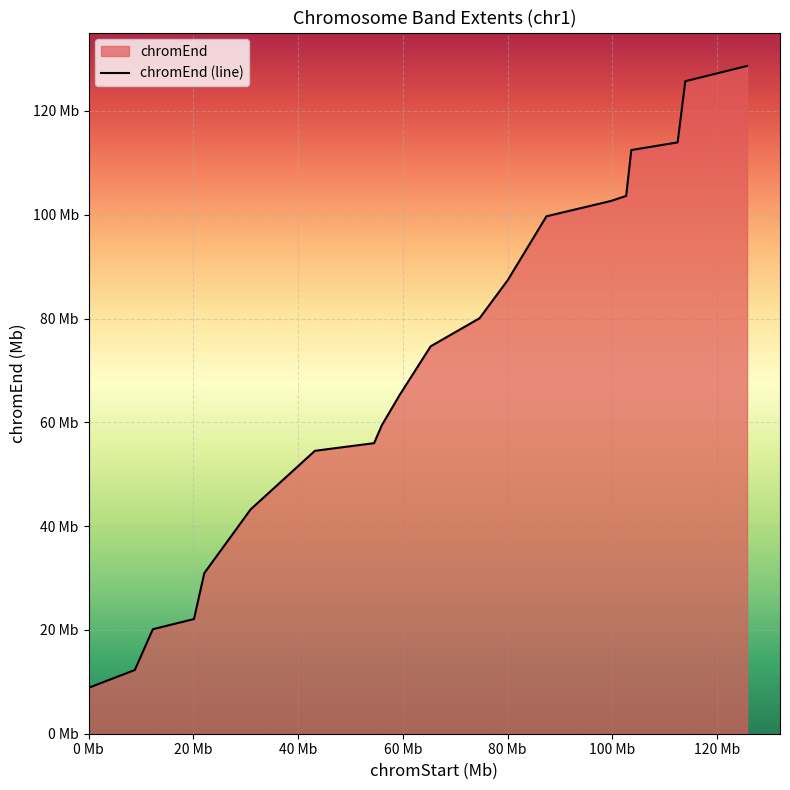

Does the chart display data point markers on the line(s)?

No